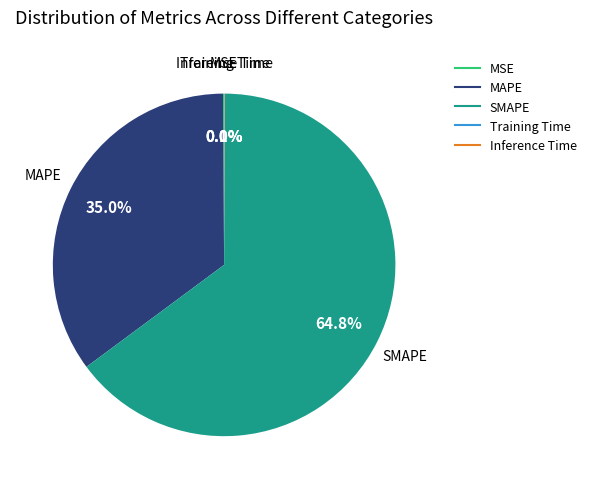

Which category has the biggest portion of the pie?

SMAPE